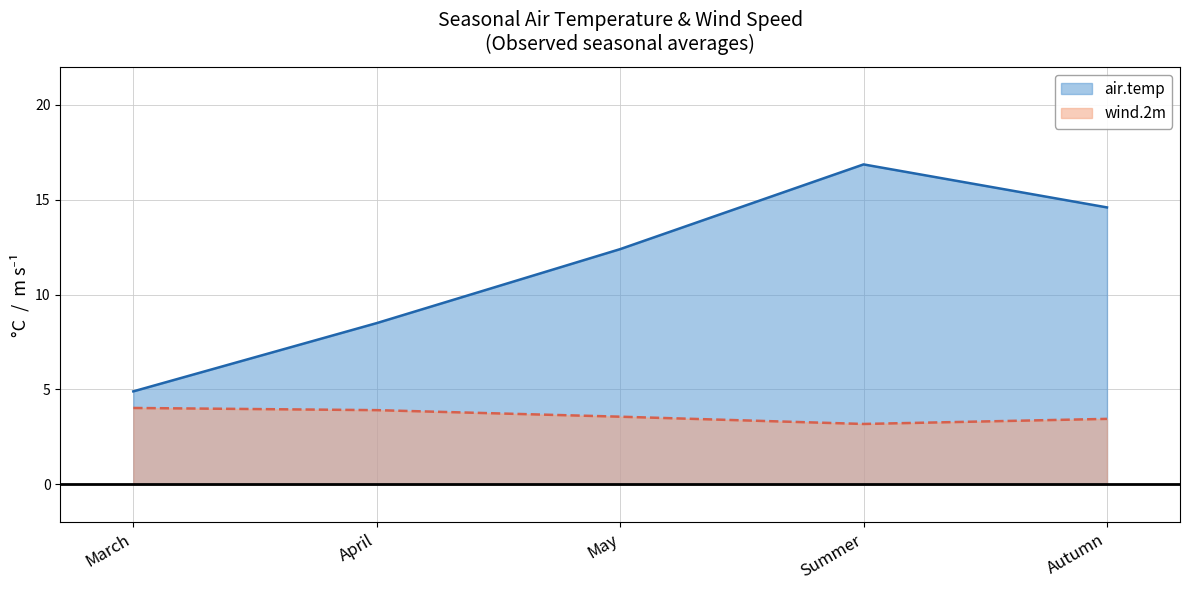

True or false: wind.2m has a value of 3.5 at Autumn.

True